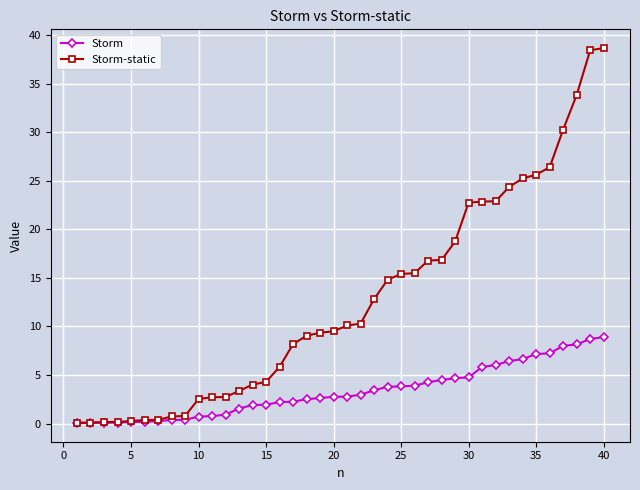

What is the value of the Storm-static point at the 38th from the left?

33.8